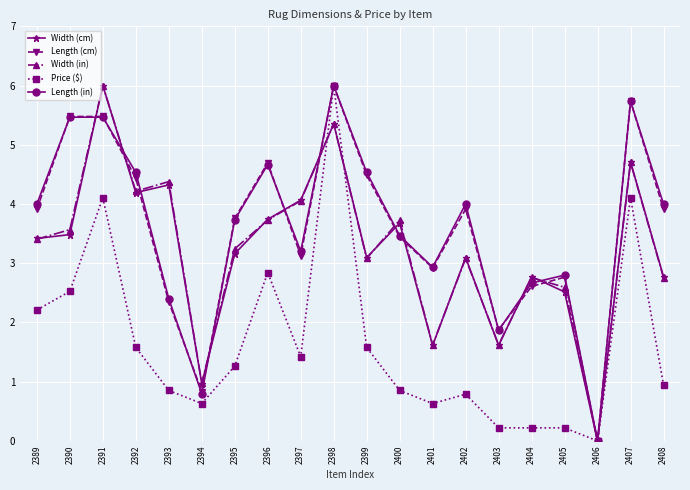

At which category does Price ($) reach its first local peak?

2391